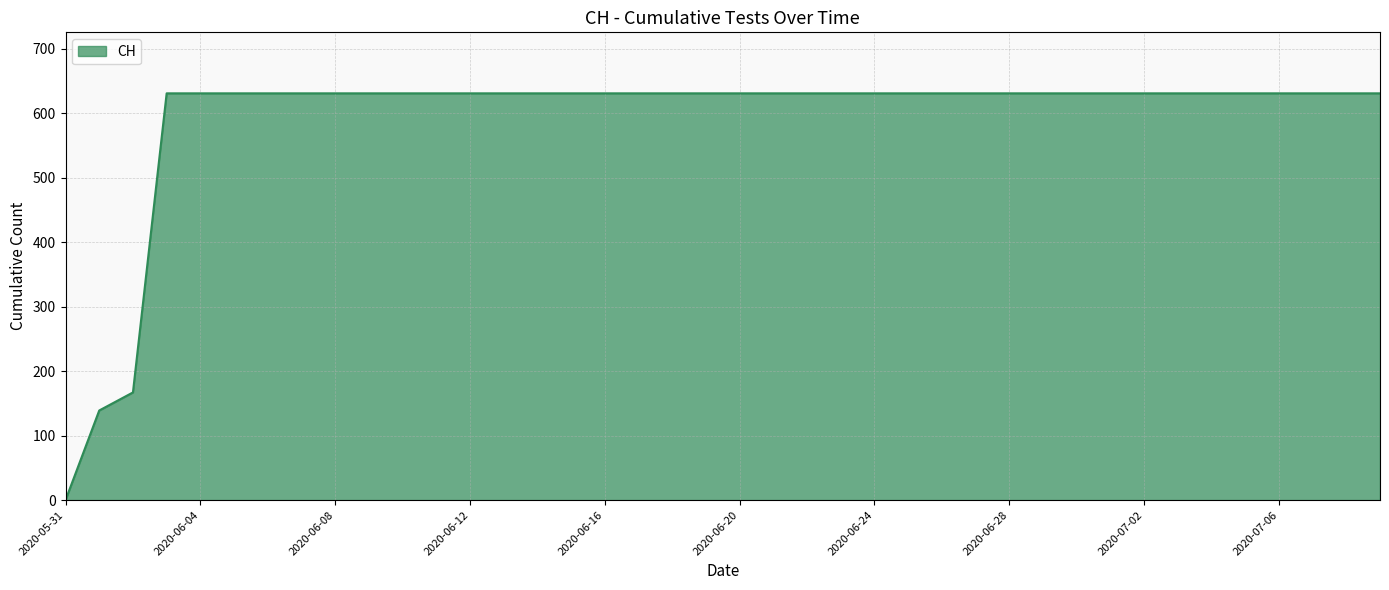

What is the maximum value shown in the chart?

631